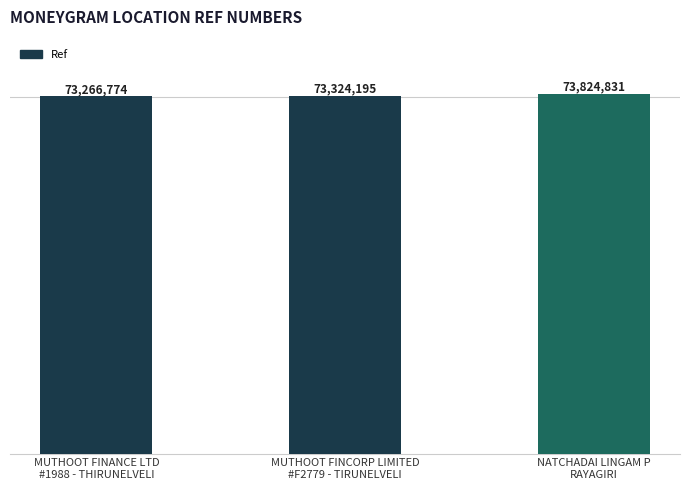

Between NATCHADAI LINGAM P
RAYAGIRI and MUTHOOT FINCORP LIMITED
#F2779 - TIRUNELVELI, which is larger?

NATCHADAI LINGAM P
RAYAGIRI